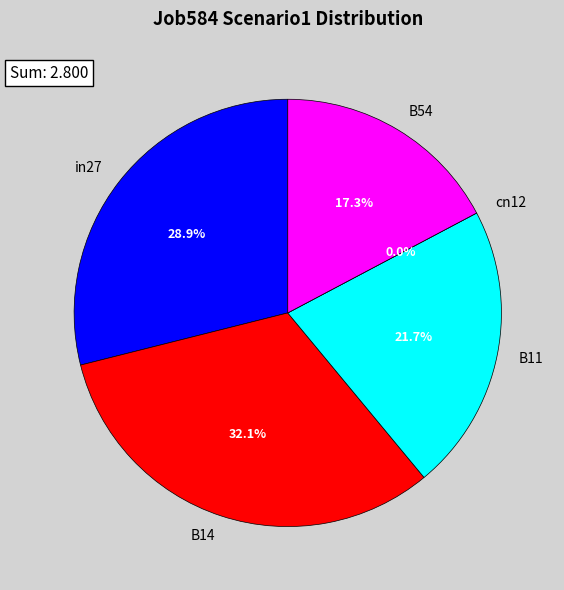

How many slices are in this pie chart?

5